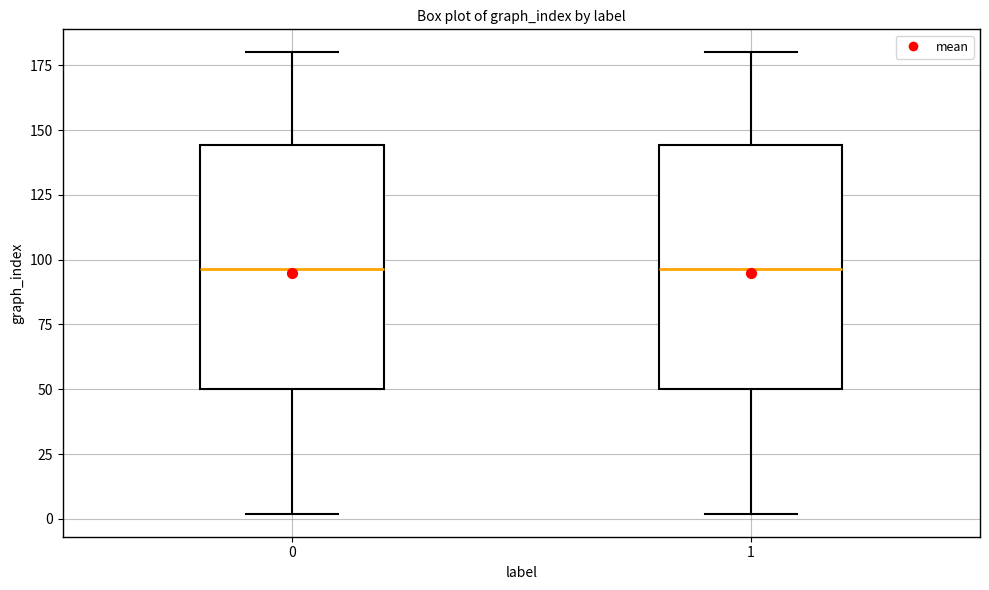

Reading left to right, read every box against the y-axis: the position of its median line, the range the box covers, and the ends of its whiskers. The values are not printed on the chart, so give them approximately, as read against the axis.

0: median 95, box 50 to 145, whiskers 0 to 180
1: median 95, box 50 to 145, whiskers 0 to 180